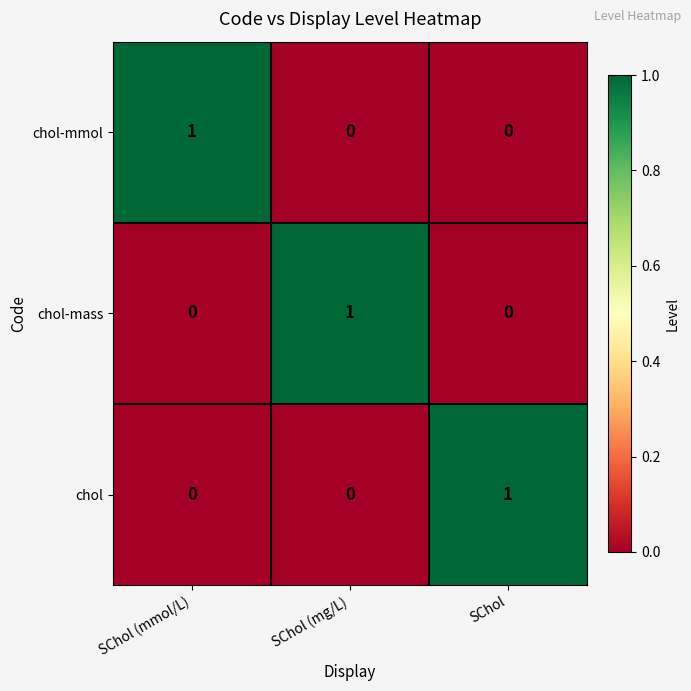

The chol-mmol series shows 1 at SChol (mmol/L). True or false?

True